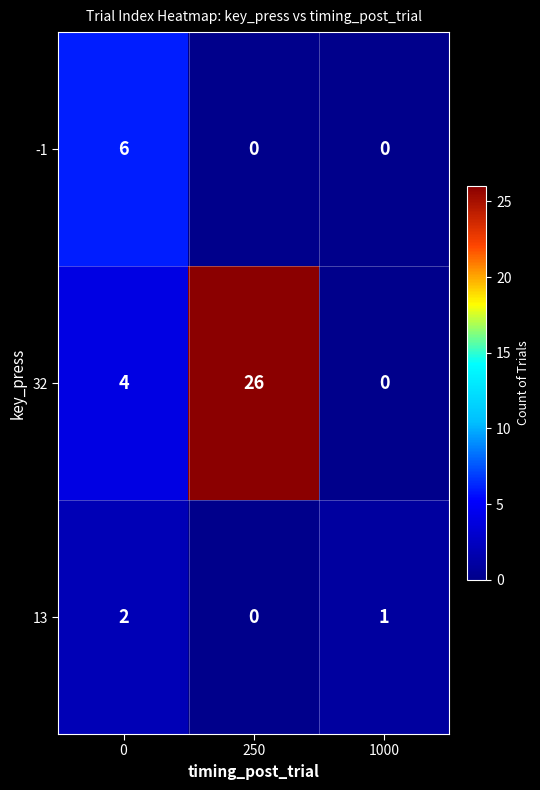

True or false: 32 has a value of 4 at 0.

True